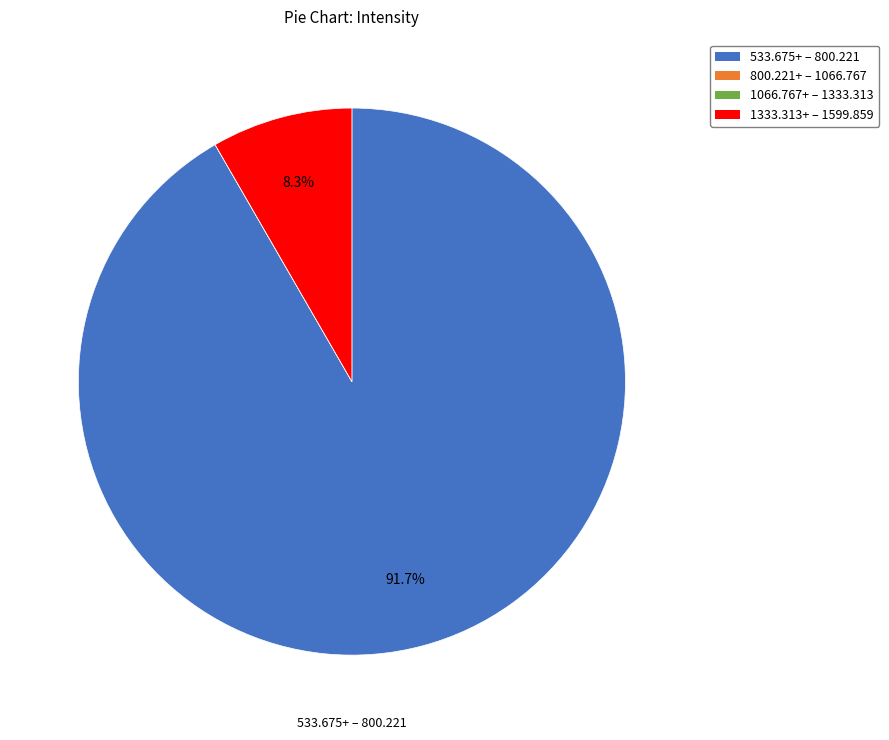

Does any single category account for the majority?

Yes